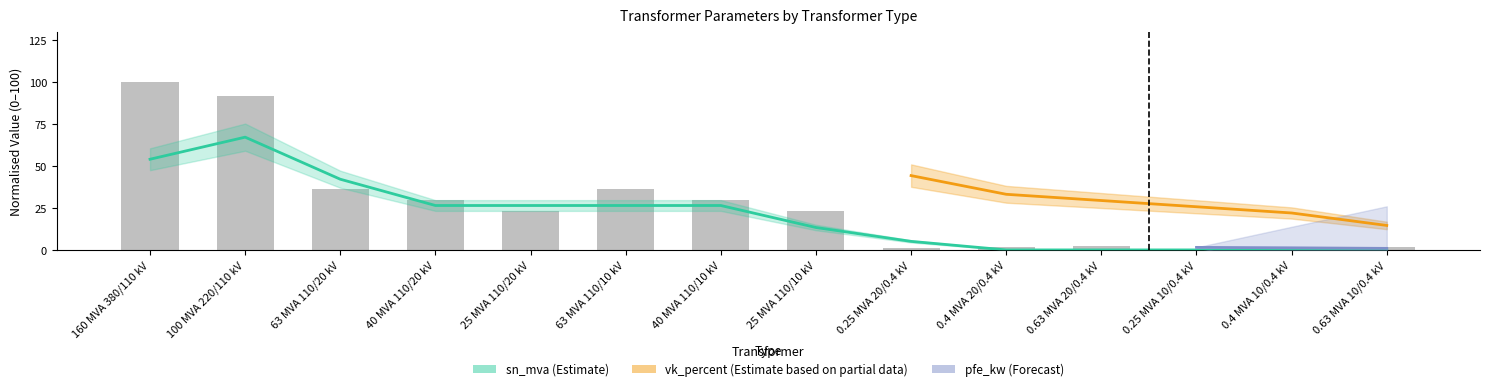

At which label does sn_mva first exceed 25?

160 MVA 380/110 kV